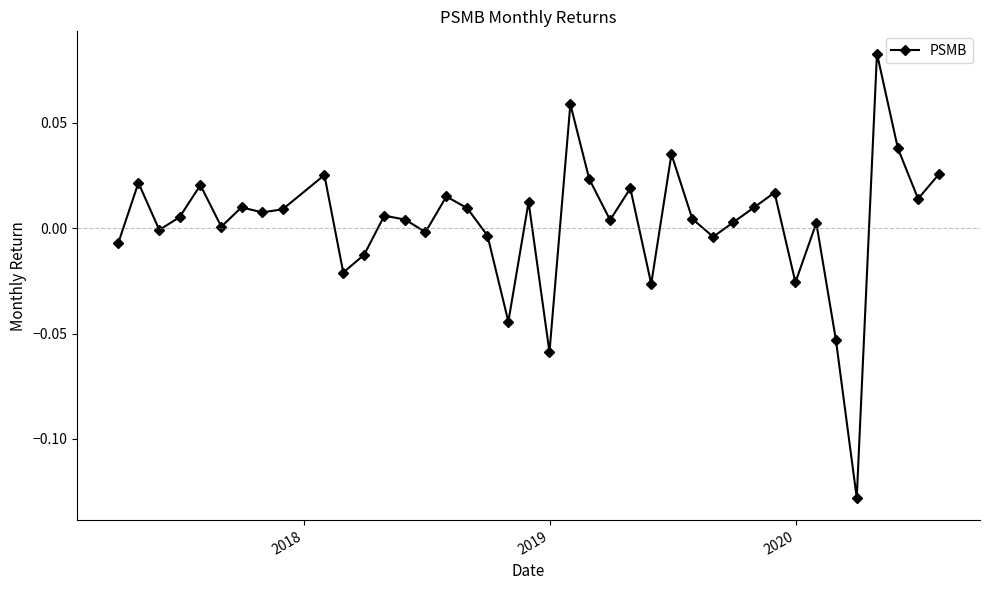

Does the chart display data point markers on the line(s)?

Yes